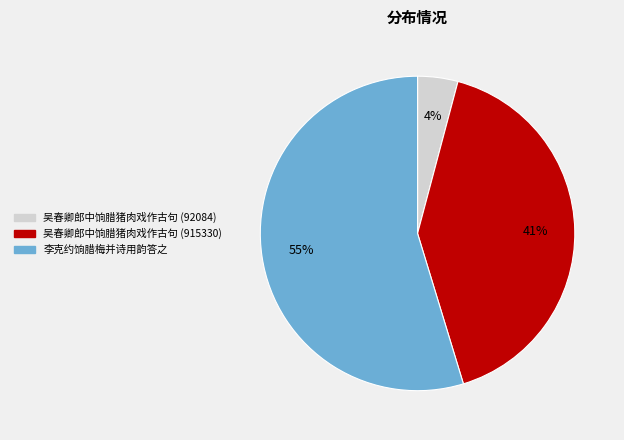

Rank the categories by value from lowest to highest.

吴春卿郎中饷腊猪肉戏作古句 (92084), 吴春卿郎中饷腊猪肉戏作古句 (915330), 李克约饷腊梅并诗用韵答之